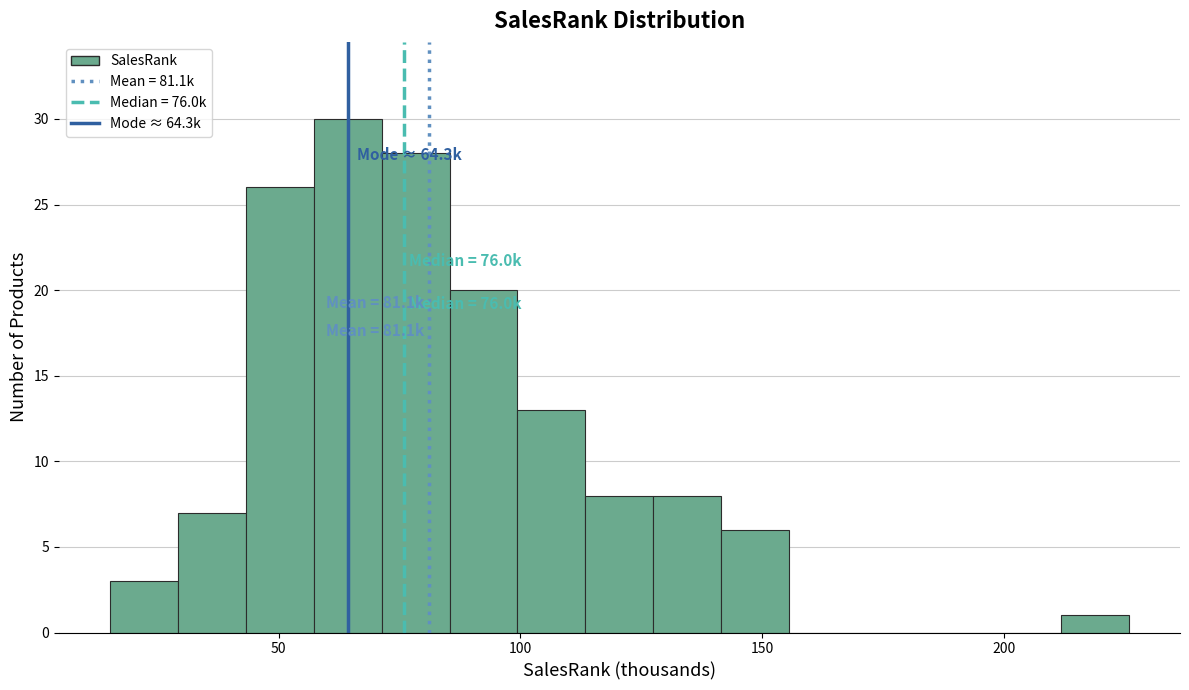

Read against the x-axis, roughly where is the centre of the tallest bar?

65